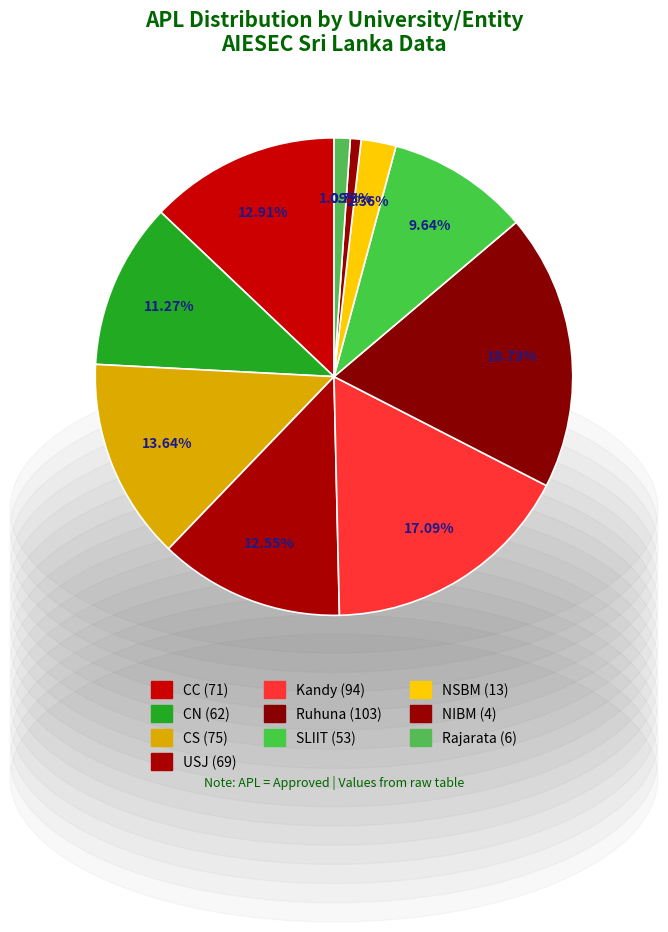

True or false: Kandy accounts for 17% of the total.

True